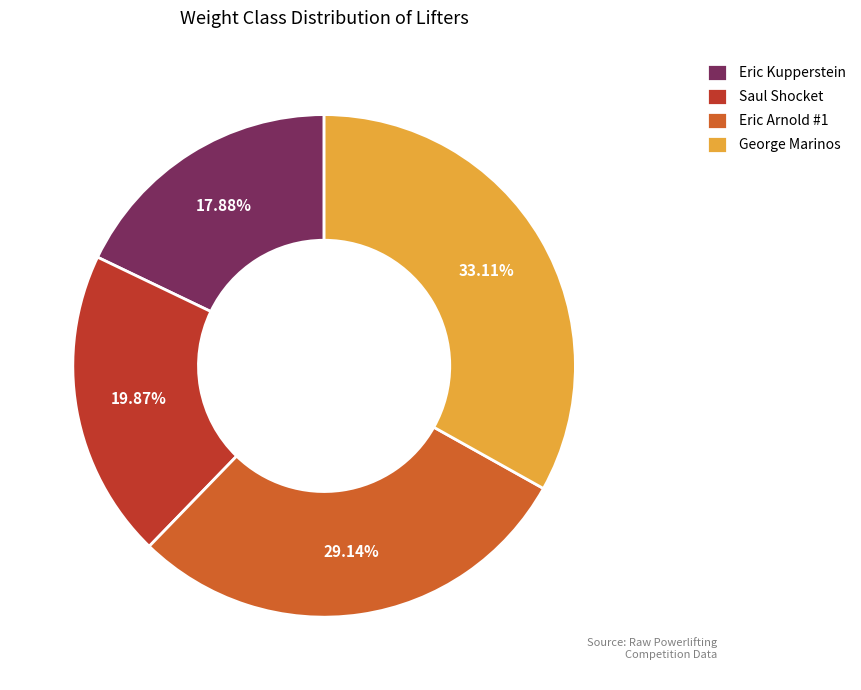

Is there a majority slice in this chart?

No